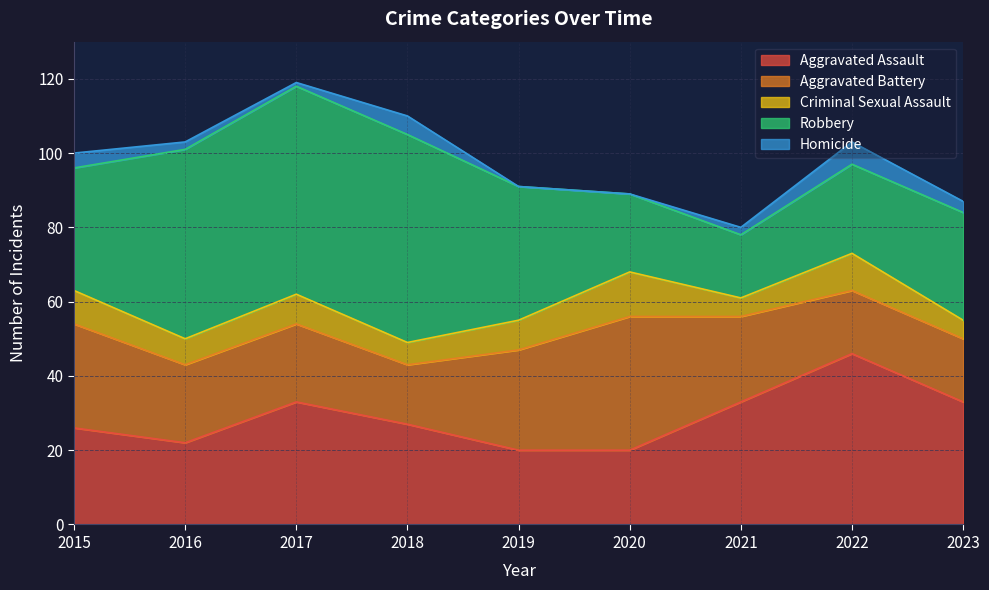

Reading left to right, what are all the values shown in this chart?

Aggravated Assault: 2015=26	2016=22	2017=33	2018=27	2019=20	2020=20	2021=33	2022=46	2023=33
Aggravated Battery: 2015=28	2016=21	2017=21	2018=16	2019=27	2020=36	2021=23	2022=17	2023=17
Criminal Sexual Assault: 2015=9	2016=7	2017=8	2018=6	2019=8	2020=12	2021=5	2022=10	2023=5
Robbery: 2015=33	2016=51	2017=56	2018=56	2019=36	2020=21	2021=17	2022=24	2023=29
Homicide: 2015=4	2016=2	2017=1	2018=5	2019=0	2020=0	2021=2	2022=6	2023=3